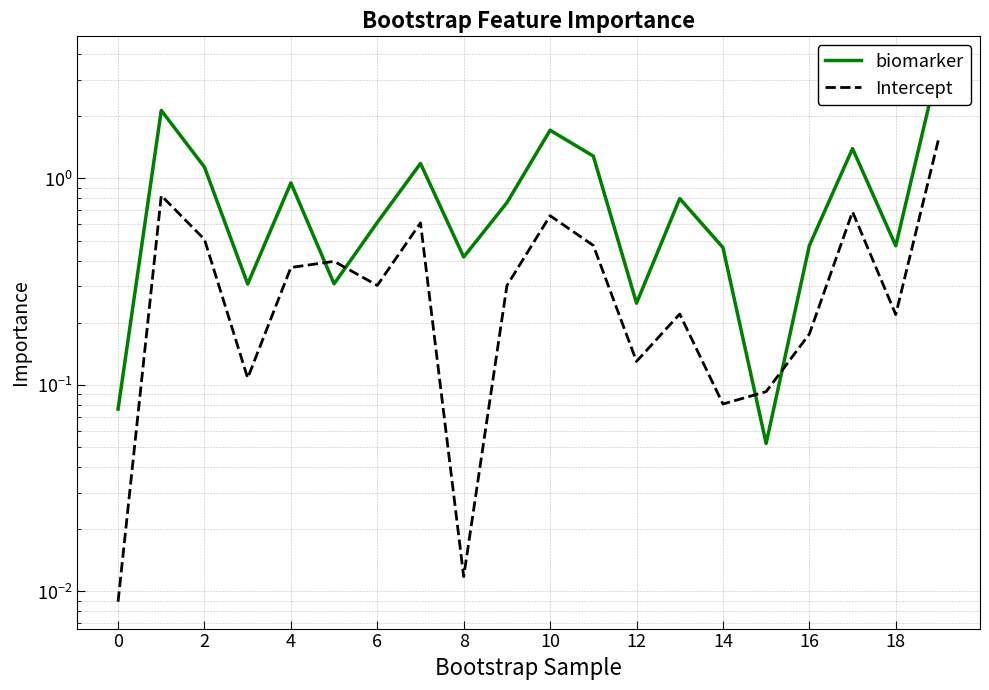

List the series in order of their peak value, highest first.

biomarker, Intercept